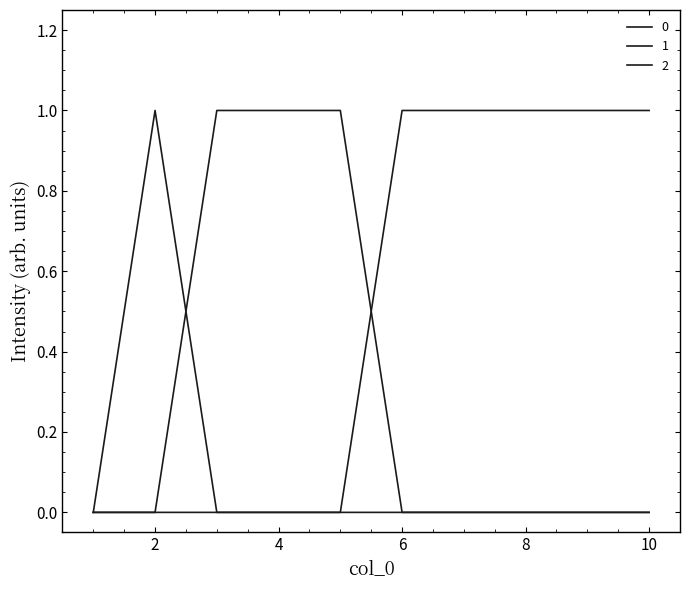

At how many categories does at least one series exceed 0?

9